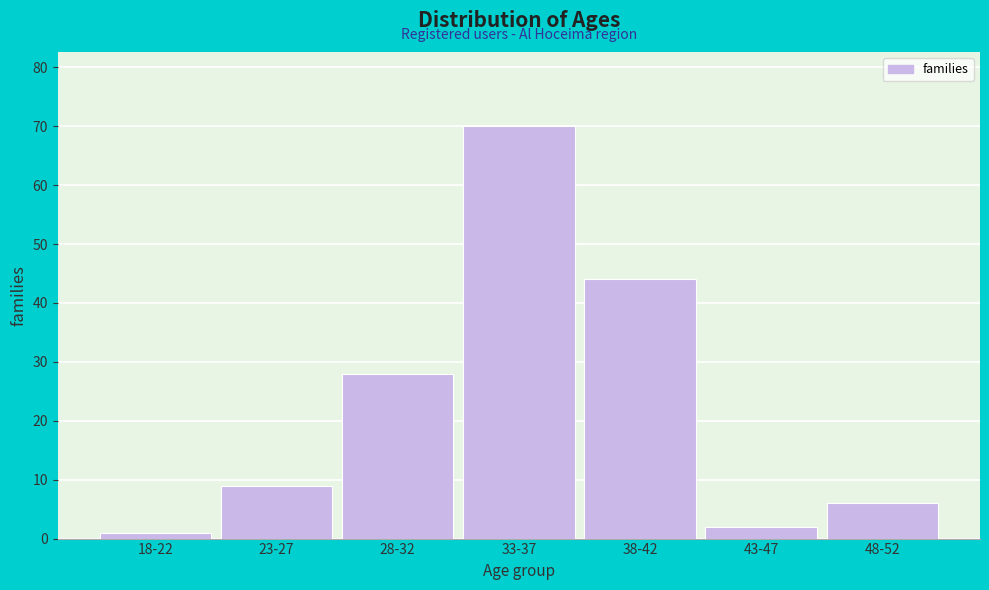

Reading left to right, what are all the values shown in this chart?

18-22=1	23-27=9	28-32=28	33-37=70	38-42=44	43-47=2	48-52=6